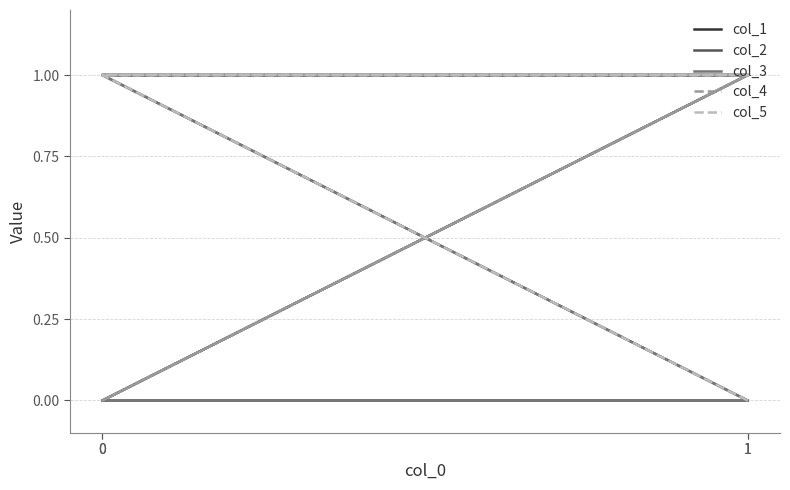

Reading left to right, what are all the values shown in this chart?

col_1: 1=1	0=1	1=1	0=0
col_2: 1=0	0=1	1=1	0=0
col_3: 1=0	0=0	1=0	0=1
col_4: 1=1	0=0	1=1	0=1
col_5: 1=0	0=1	1=1	0=1